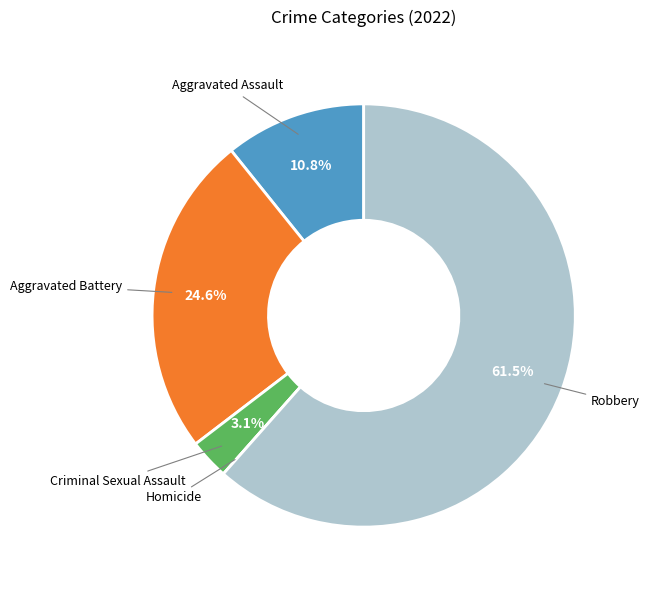

Is there a majority slice in this chart?

Yes